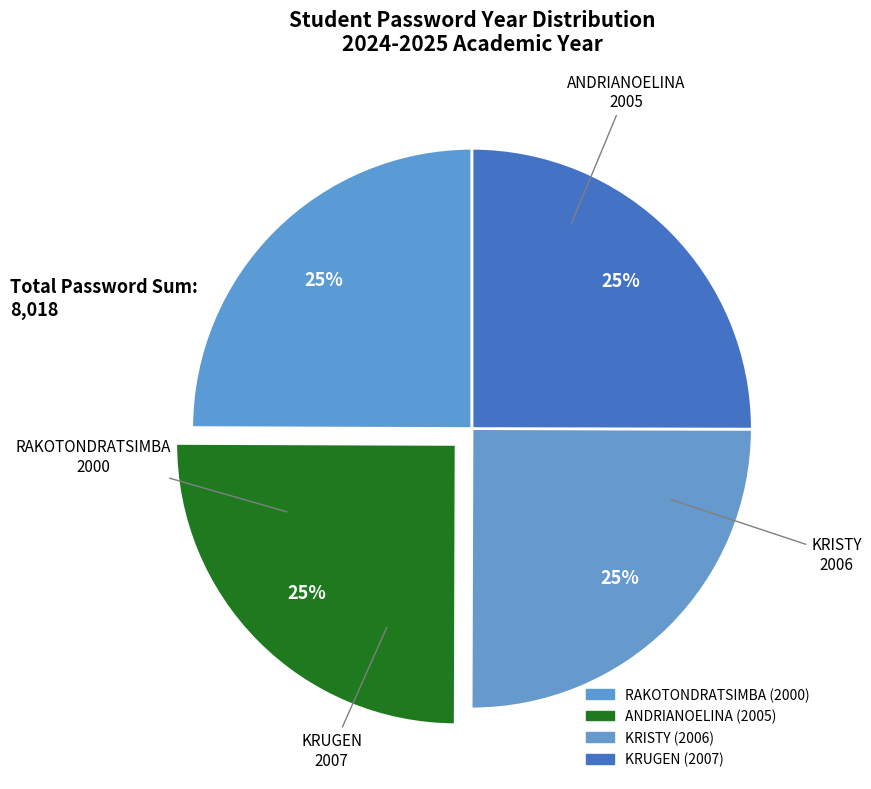

What portion of the pie excludes RAKOTONDRATSIMBA?

75.1%